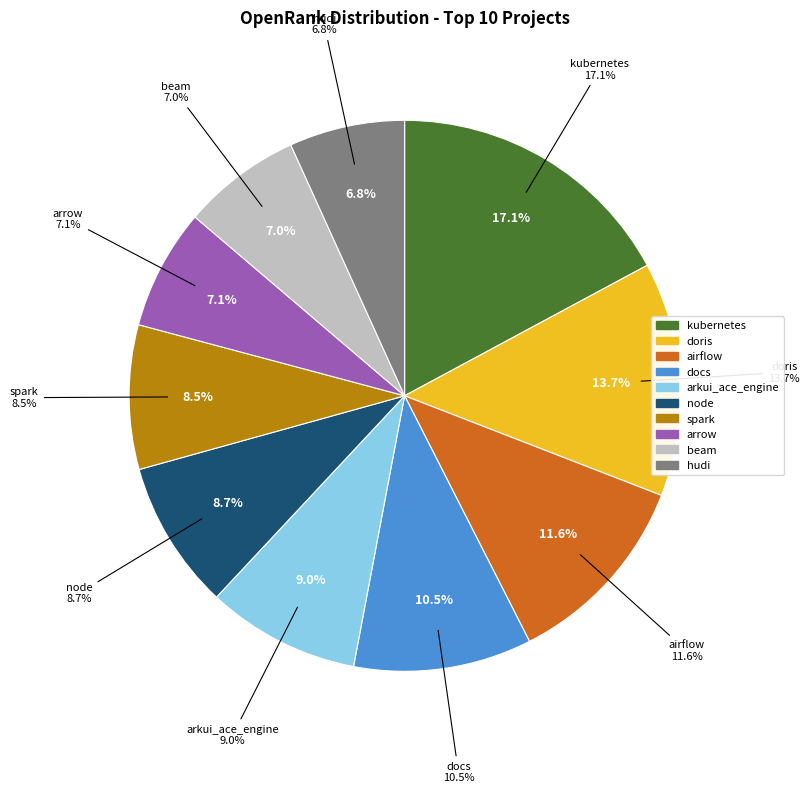

To the nearest percent, what is the average slice percentage?

10%